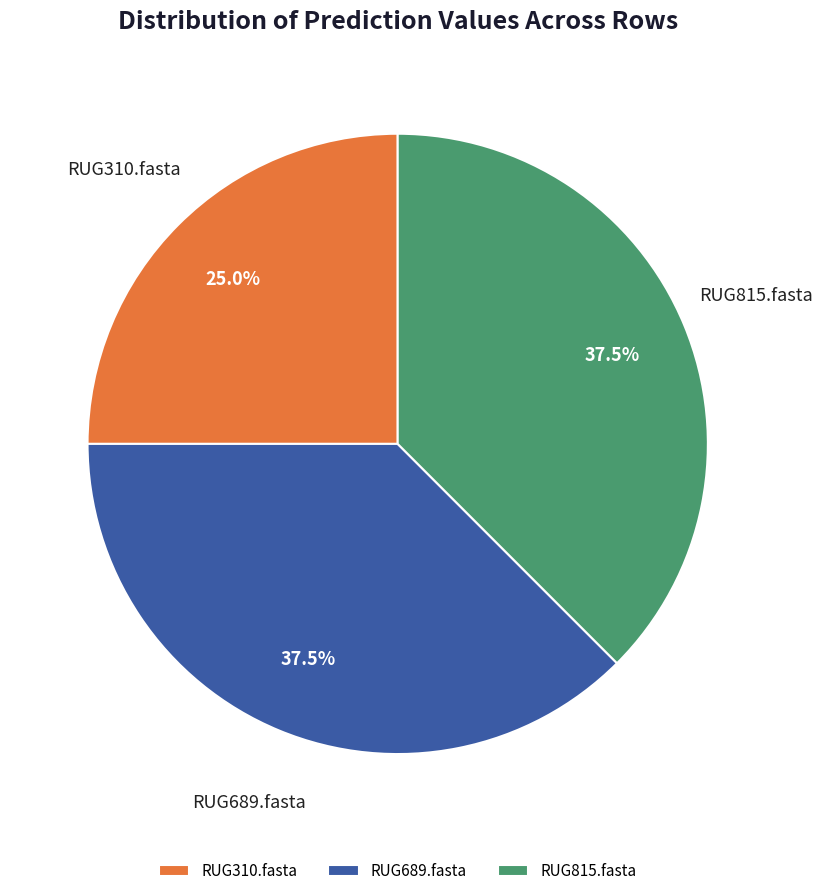

Does RUG815.fasta represent more than half of the total?

No